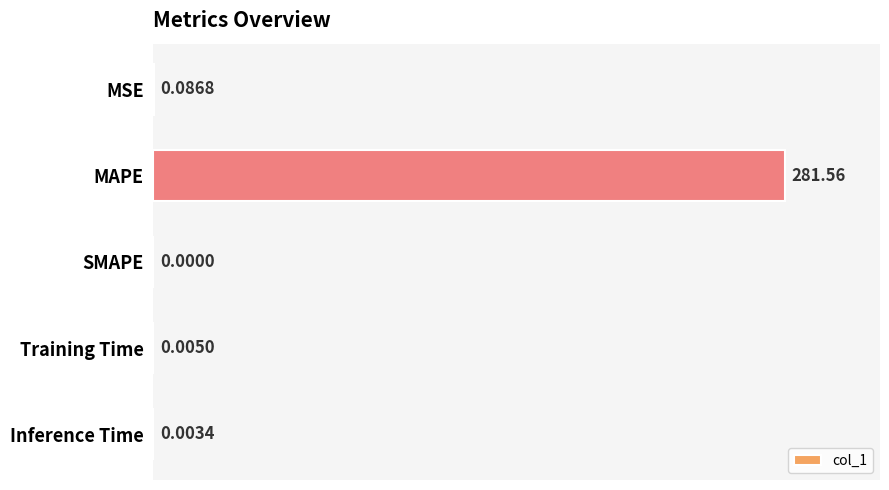

How many values are above zero?

4